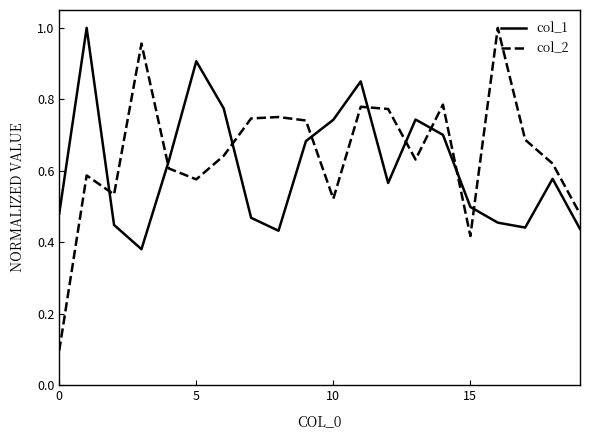

Which series has the largest range (max minus min)?

col_2